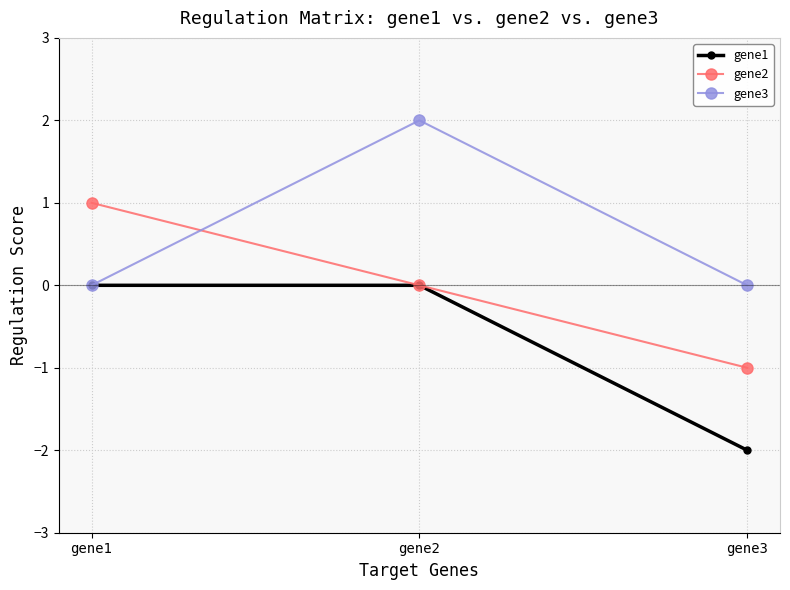

Reading left to right, list all the values displayed in this chart.

gene1: 0	0	-2
gene2: 1	0	-1
gene3: 0	2	0